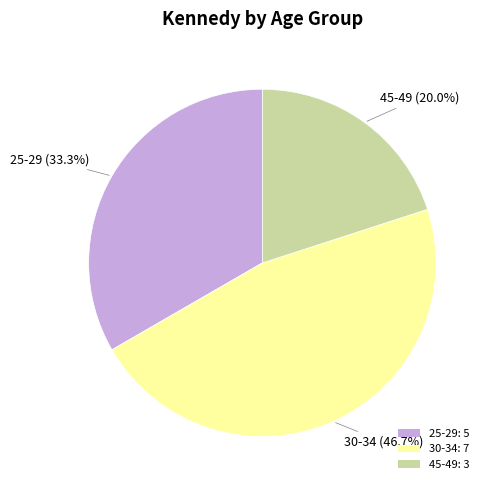

Combined, what portion of the pie is 25-29 and 45-49?

53.3%